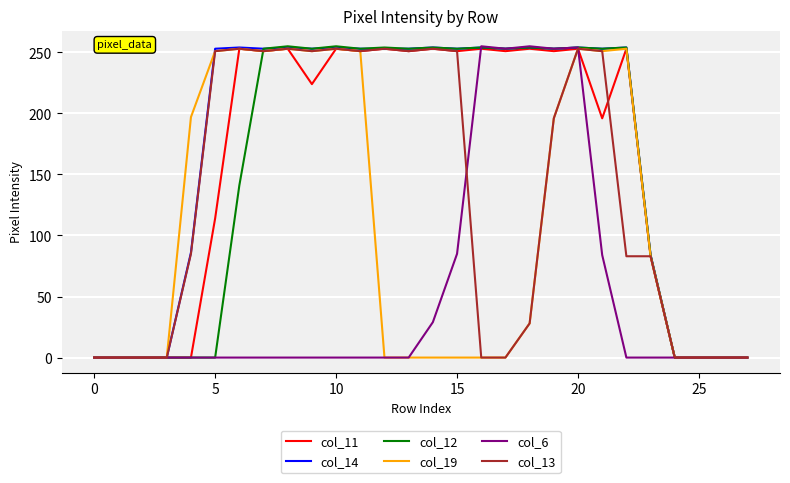

What is the highest value of the col_14 series?

254